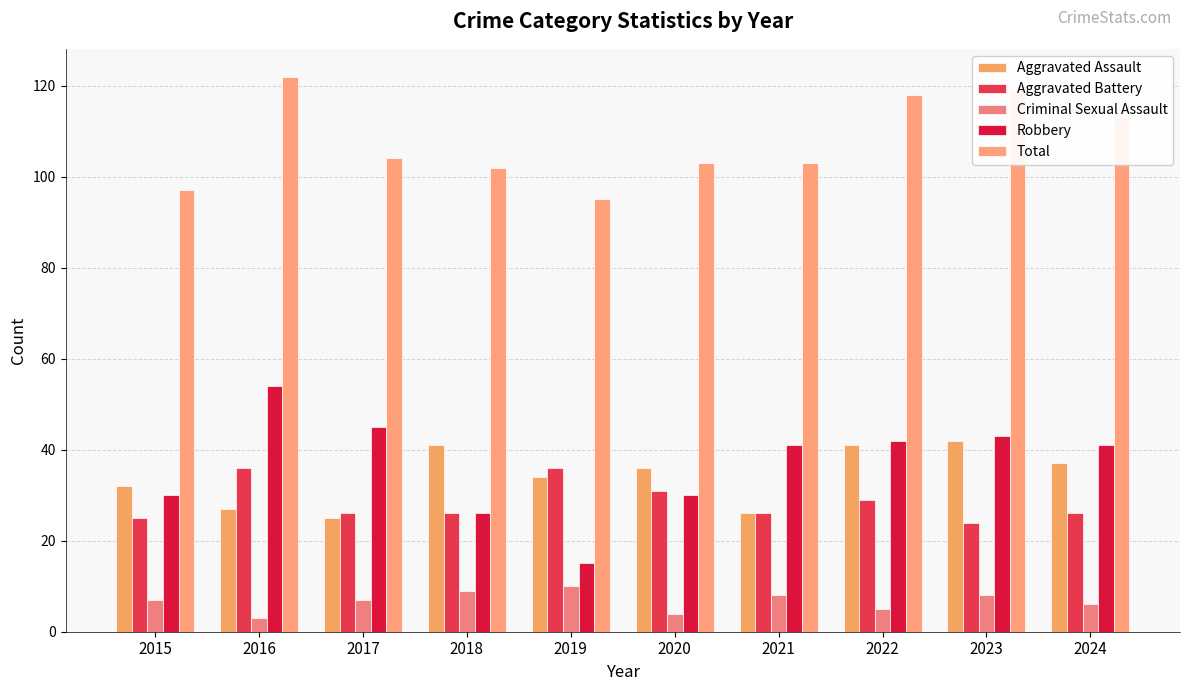

Between 2020 and 2018, which is larger?

2018